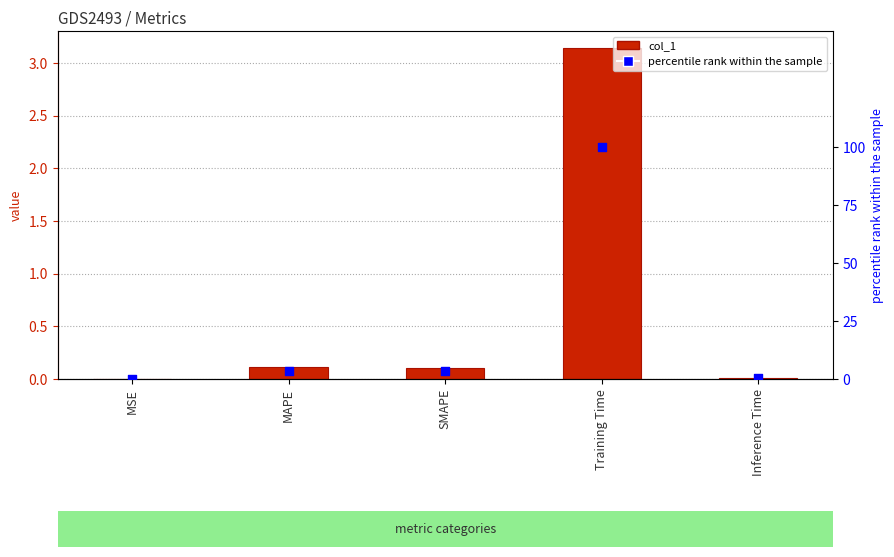

What are all the series names shown in the legend?

col_1, percentile rank within the sample